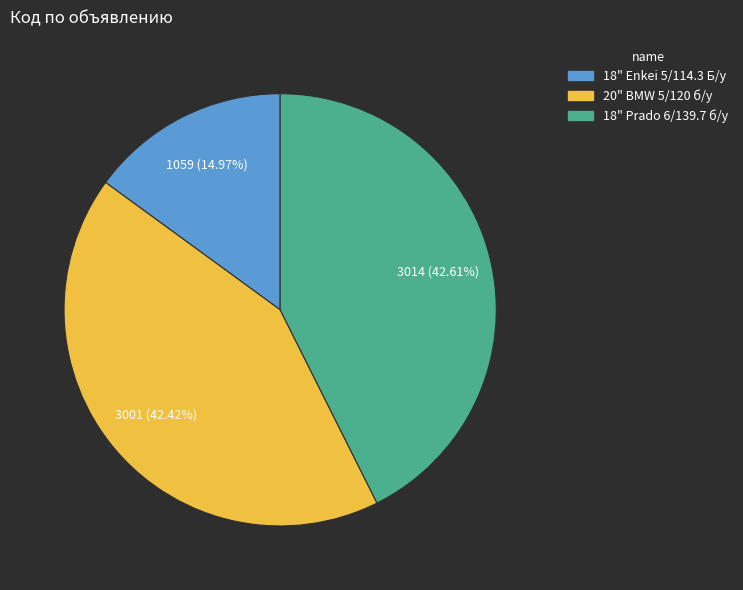

Which slice is the smallest?

18" Enkei 5/114.3 Б/у